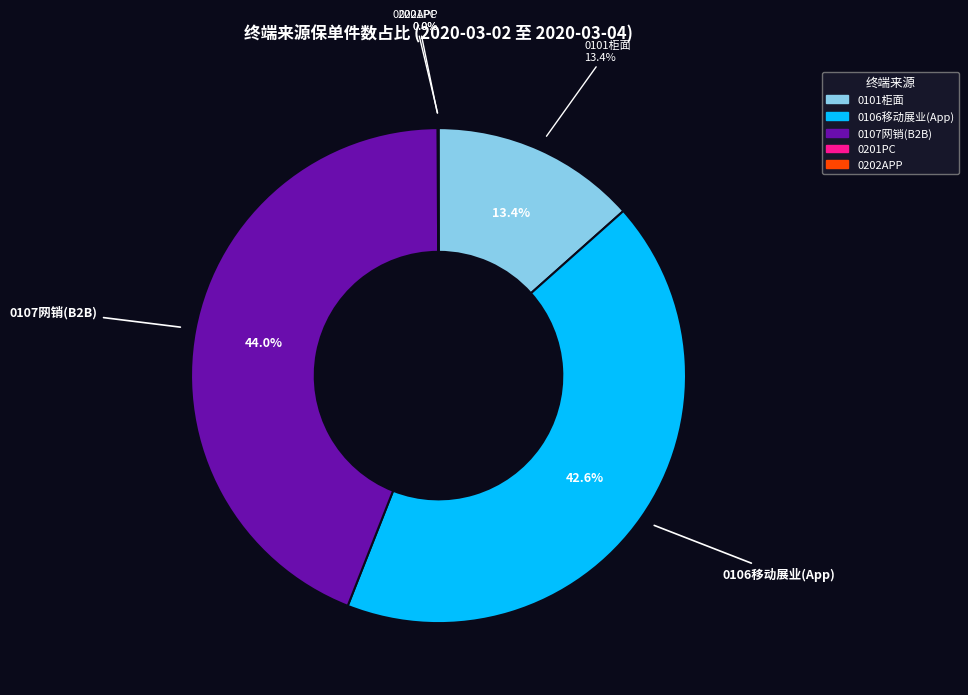

What percentage is the 0106移动展业(App) slice, to the nearest percent?

43%